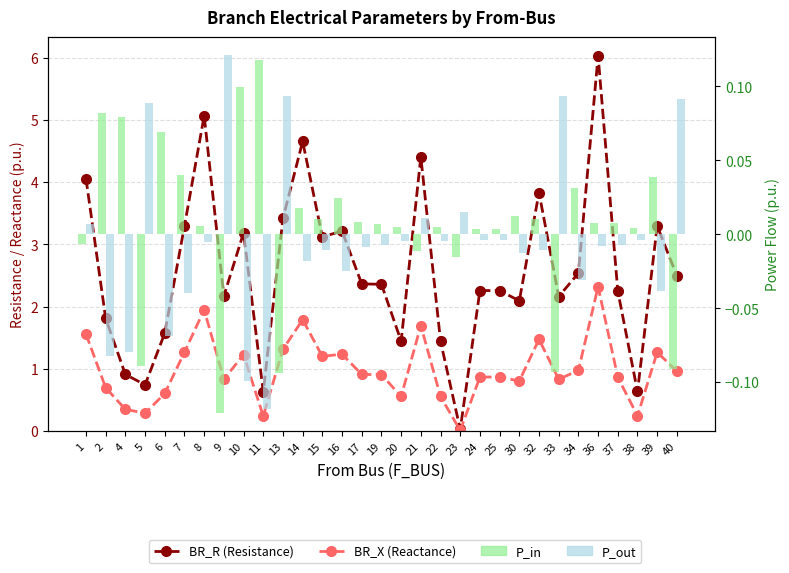

Between 24 and 34, which series saw the biggest shift?

BR_R (Resistance)